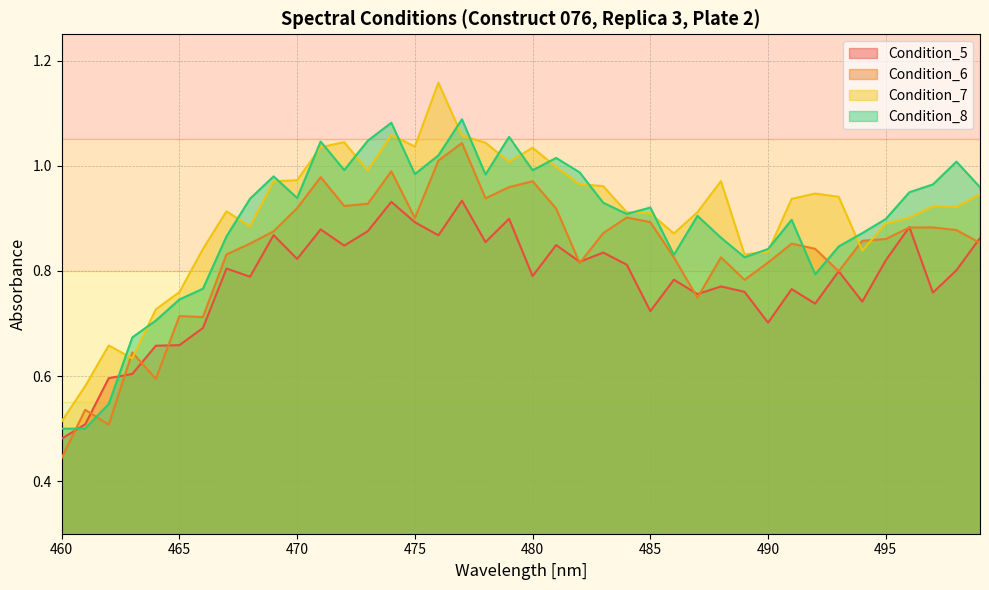

Rank the series by their maximum value, from highest to lowest.

Condition_7, Condition_8, Condition_6, Condition_5